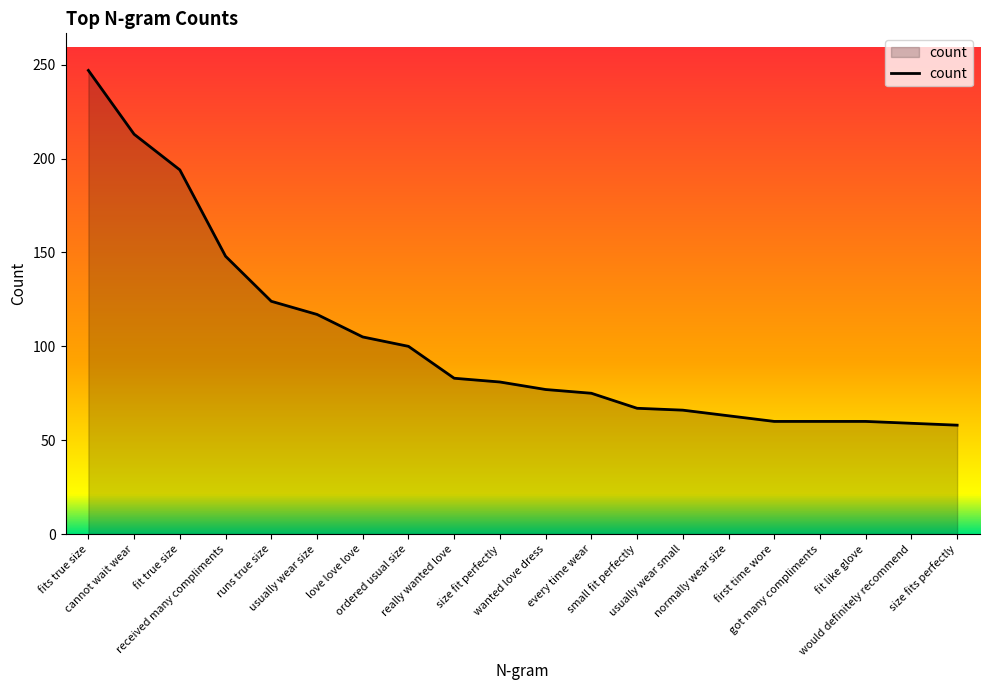

Count the number of data series in this chart.

1